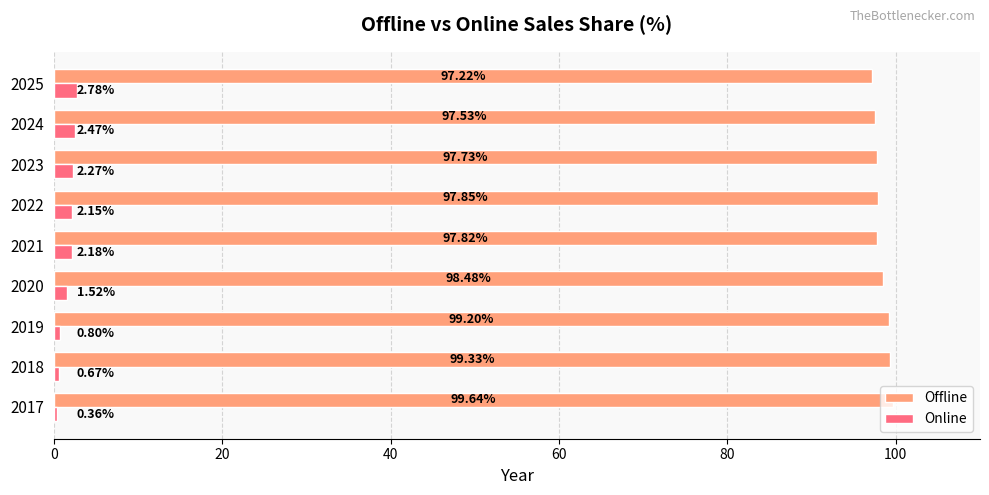

Rank the categories by Online value from lowest to highest.

2017, 2018, 2019, 2020, 2022, 2021, 2023, 2024, 2025